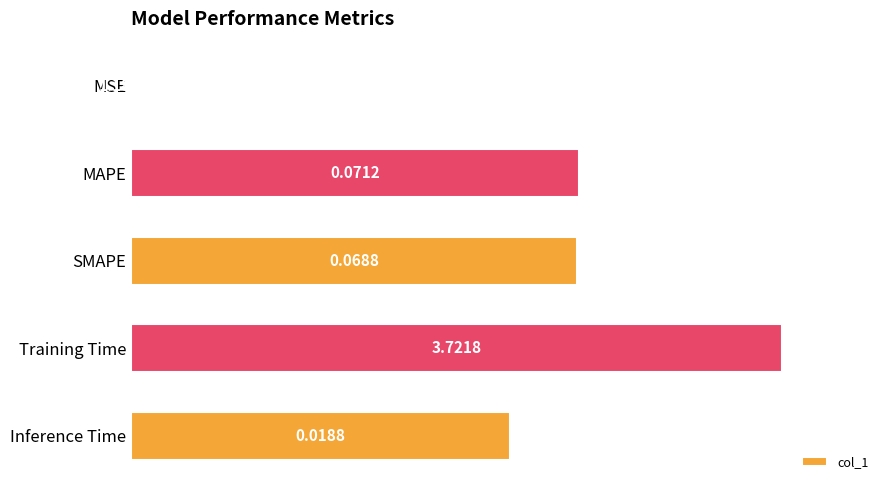

List the labels in order of value, smallest first.

0, 4, 2, 1, 3